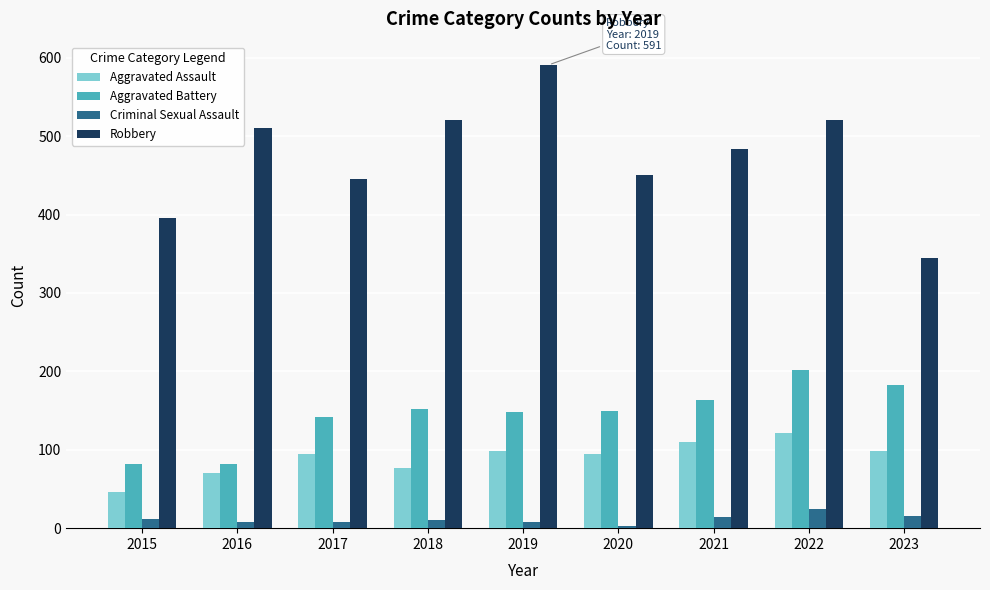

Which category has the highest value across all series?

2019